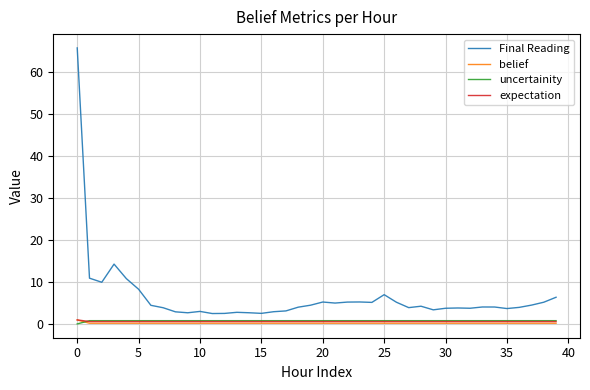

Which series has the largest total across all categories?

Final Reading